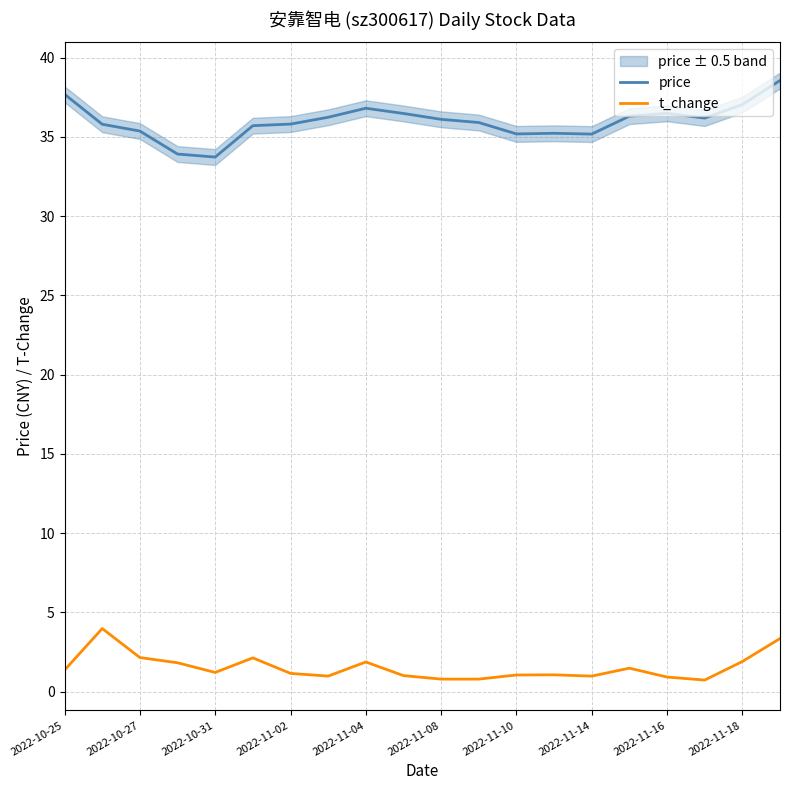

What is the minimum value shown in the chart?

0.7